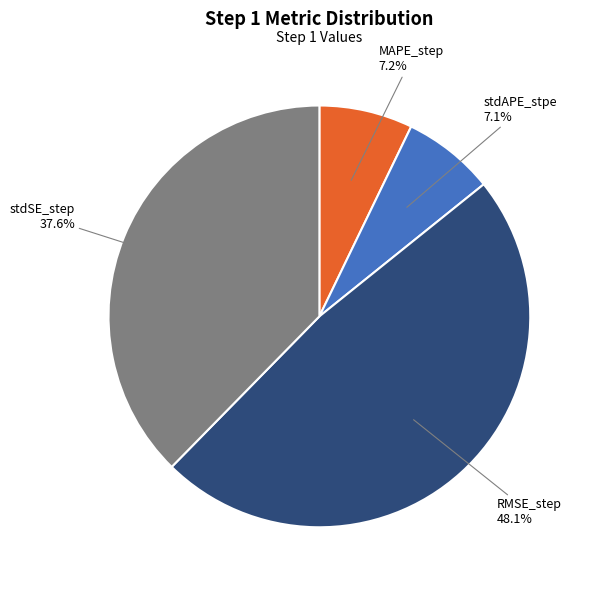

How much of the chart is everything except stdSE_step?

62.4%